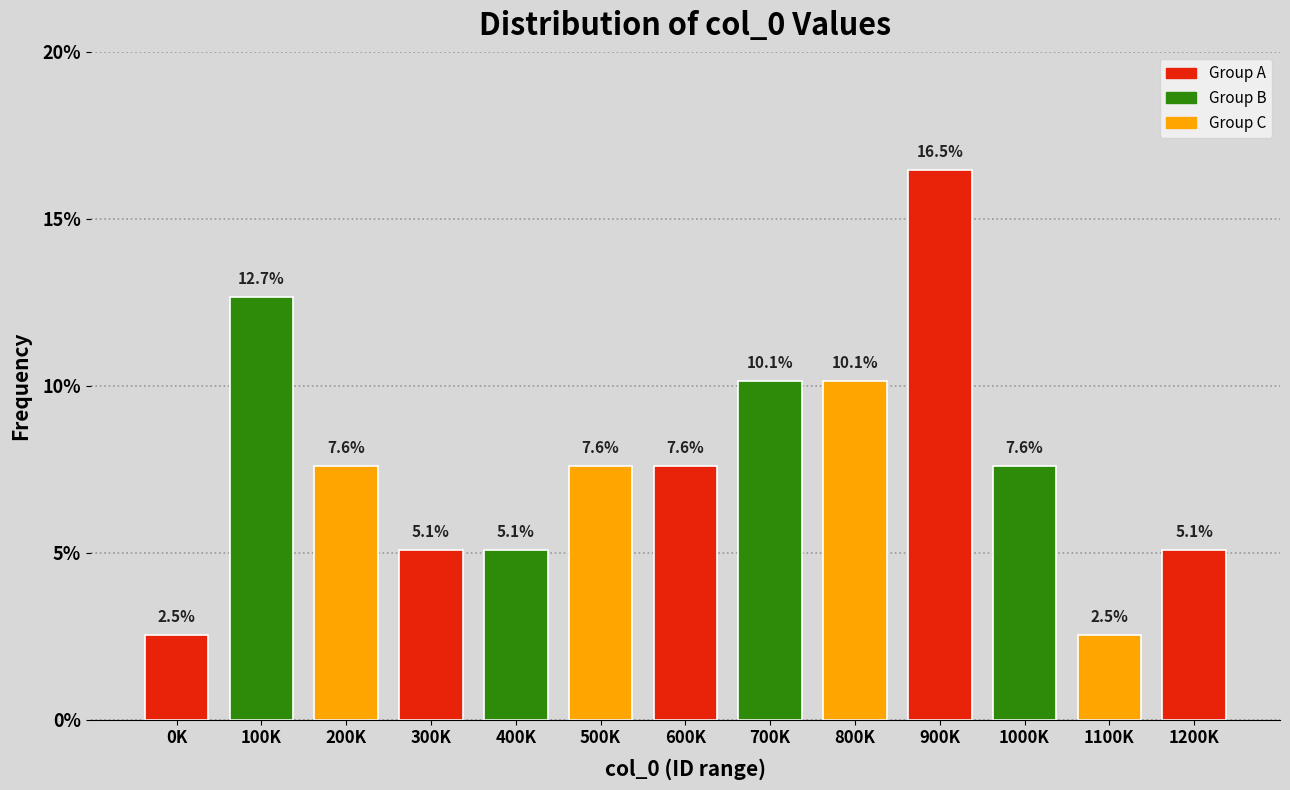

Reading left to right, list all the values displayed in this chart.

2.5	12.7	7.6	5.1	5.1	7.6	7.6	10.1	10.1	16.5	7.6	2.5	5.1